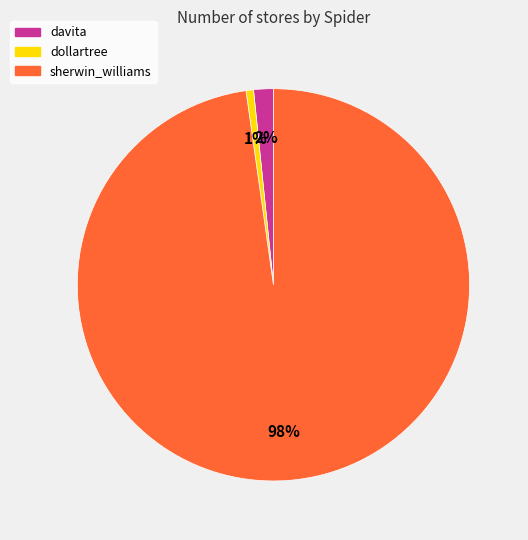

Which slice is the smallest?

dollartree